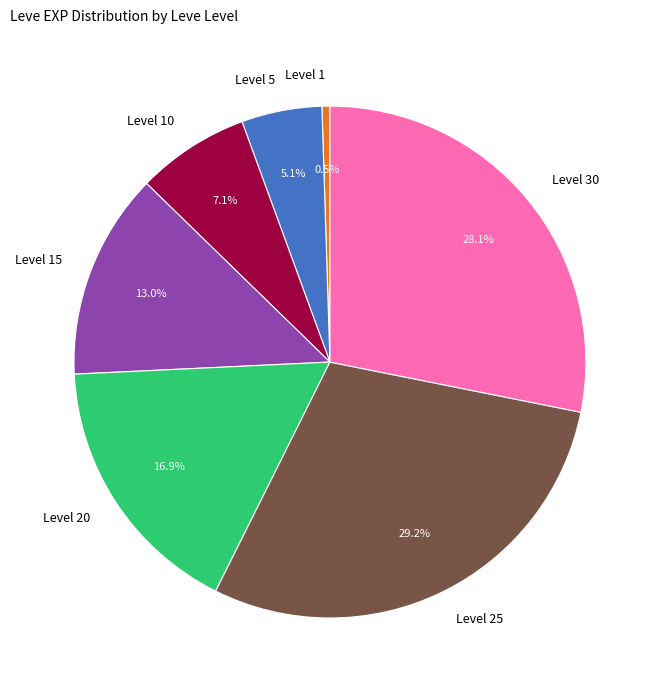

Combined, do Level 30 and Level 20 account for over 50%?

No